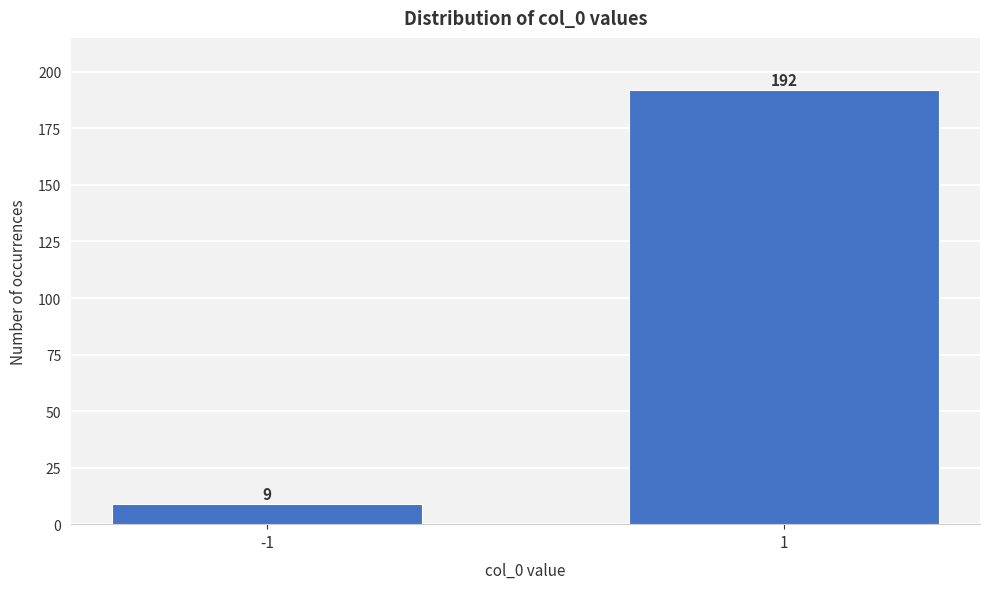

Reading left to right, list all the values displayed in this chart.

9	192